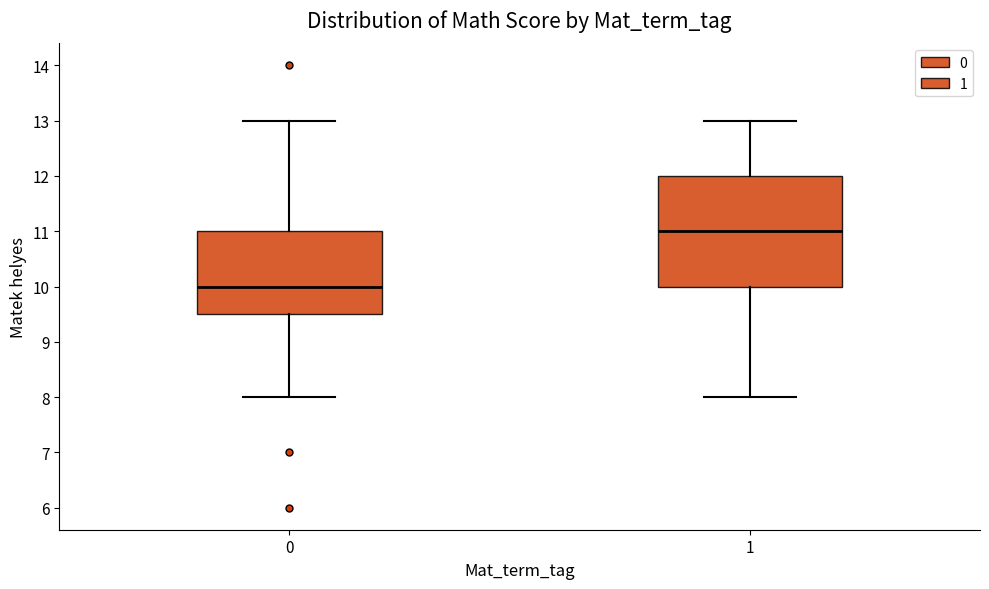

Which box has the lowest median line?

0